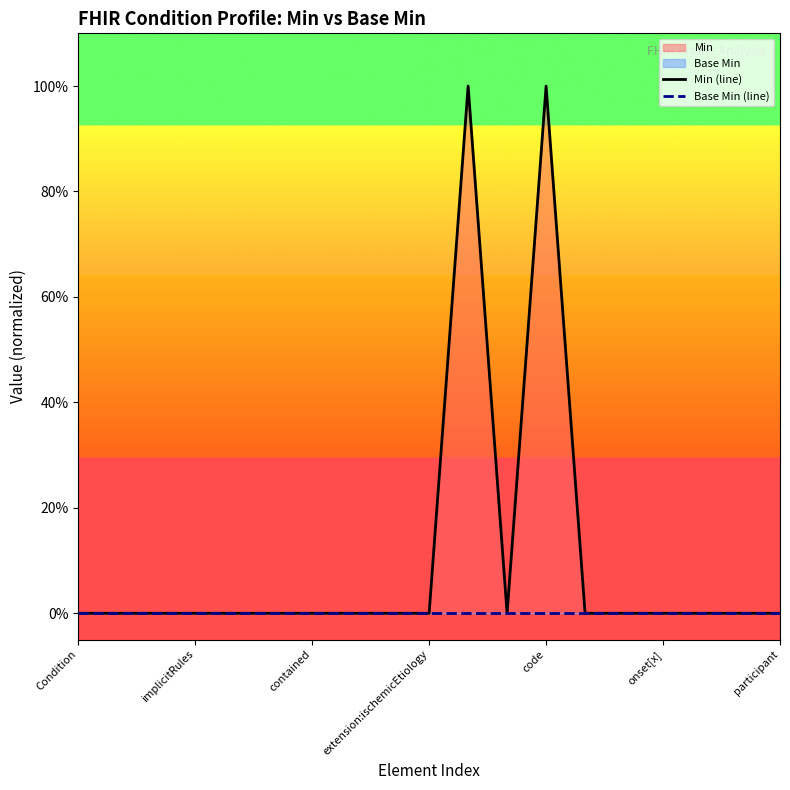

The value of Min (line) at participant is 0. True or false?

False